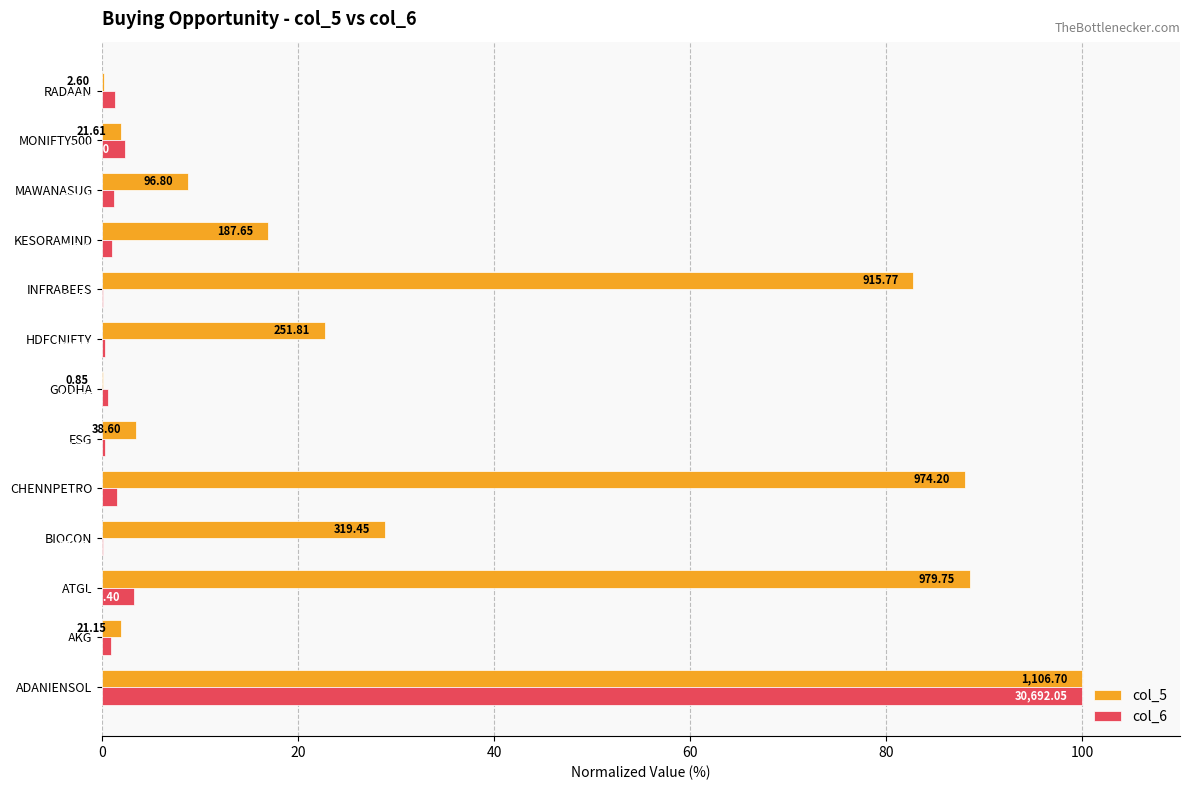

Reading left to right, transcribe all the data shown in this chart.

col_5: 100.0	1.9	88.5	28.9	88.0	3.5	0.1	22.8	82.7	17.0	8.7	2.0	0.2
col_6: 100.0	0.9	3.3	0.1	1.5	0.3	0.6	0.3	0.1	1.0	1.2	2.3	1.4